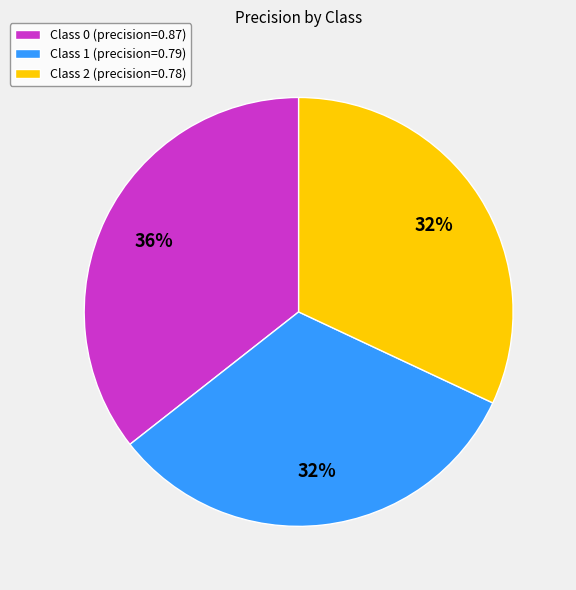

Combined, do Class 2 (precision=0.78) and Class 0 (precision=0.87) account for over 50%?

Yes